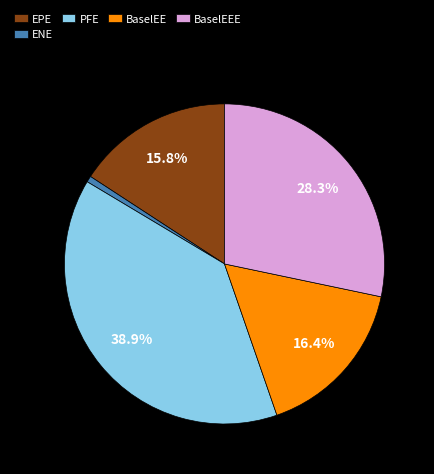

Is there any slice that represents more than half of the pie?

No